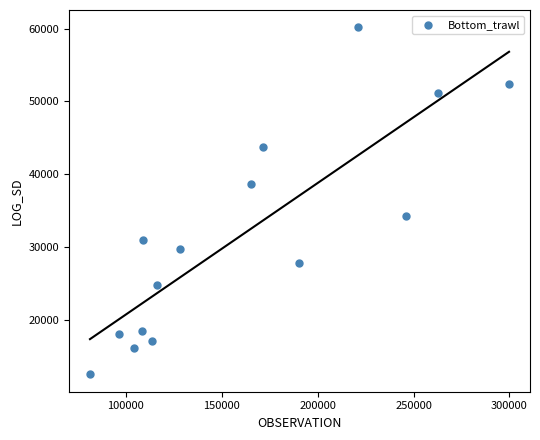

What is the range of X values (max minus min)?

218484